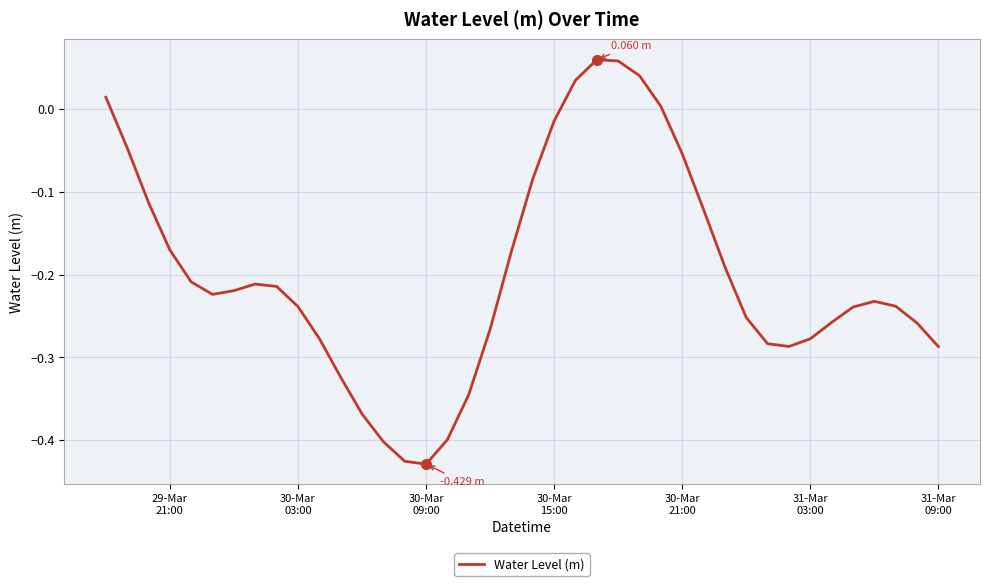

What is the difference between the maximum and minimum values?

0.5